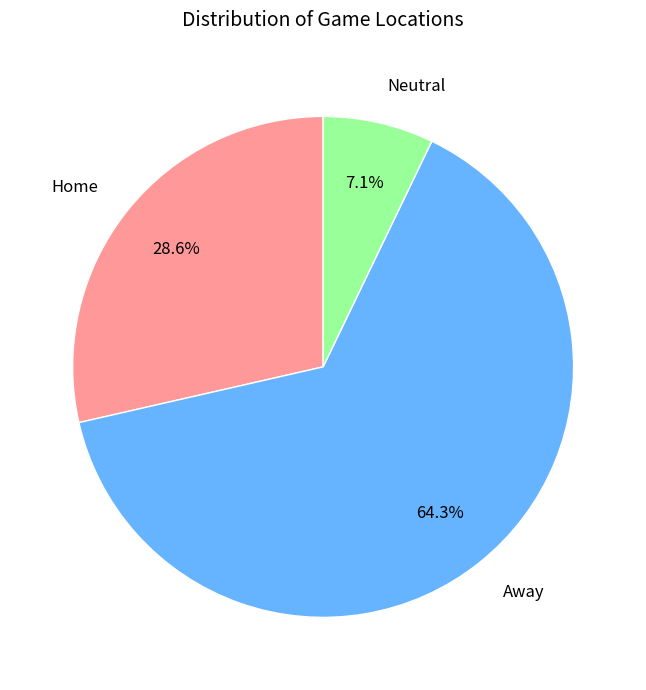

The Home slice represents 29% of the pie. True or false?

True